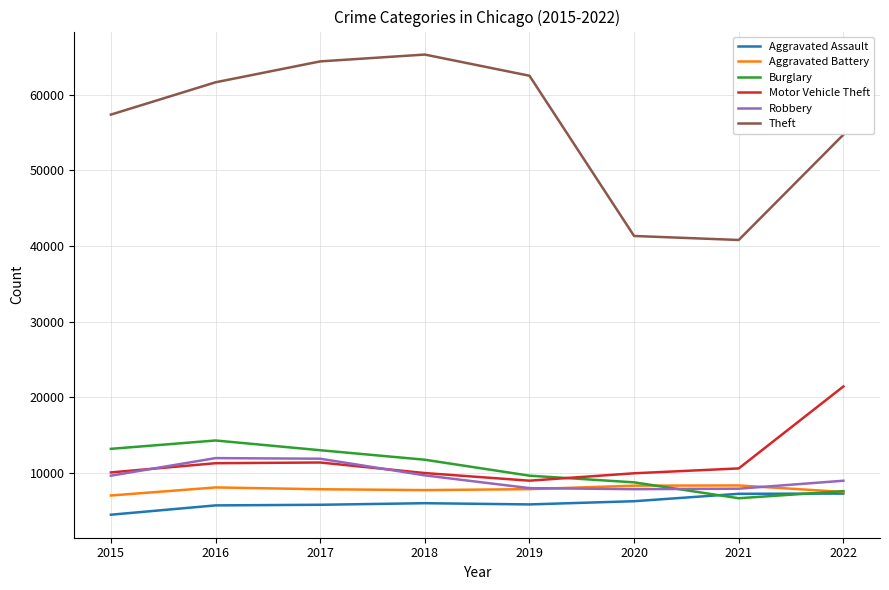

How many lines are shown in the chart?

6